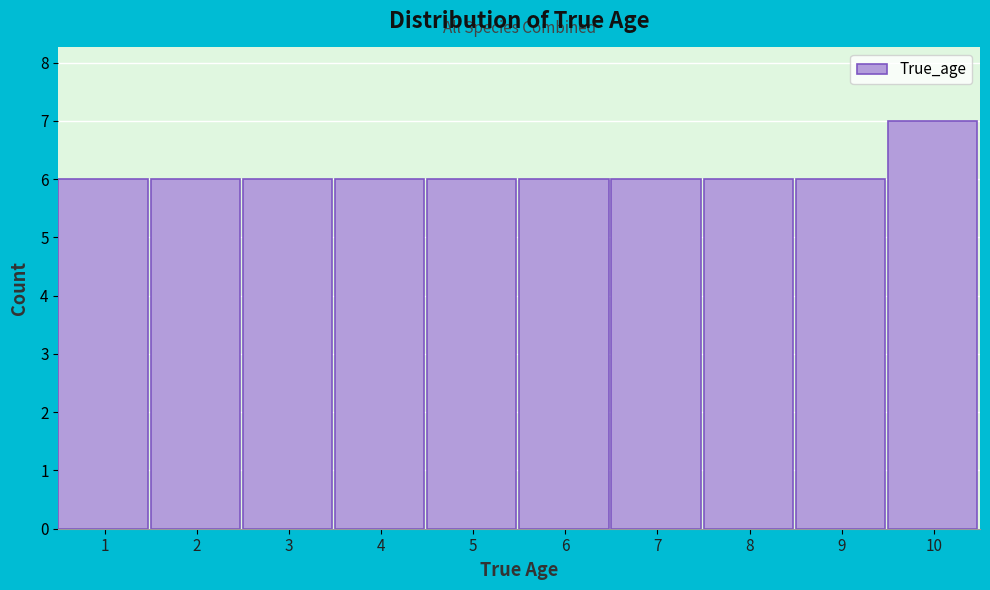

Reading right to left, extract all data points from this chart.

7	6	6	6	6	6	6	6	6	6